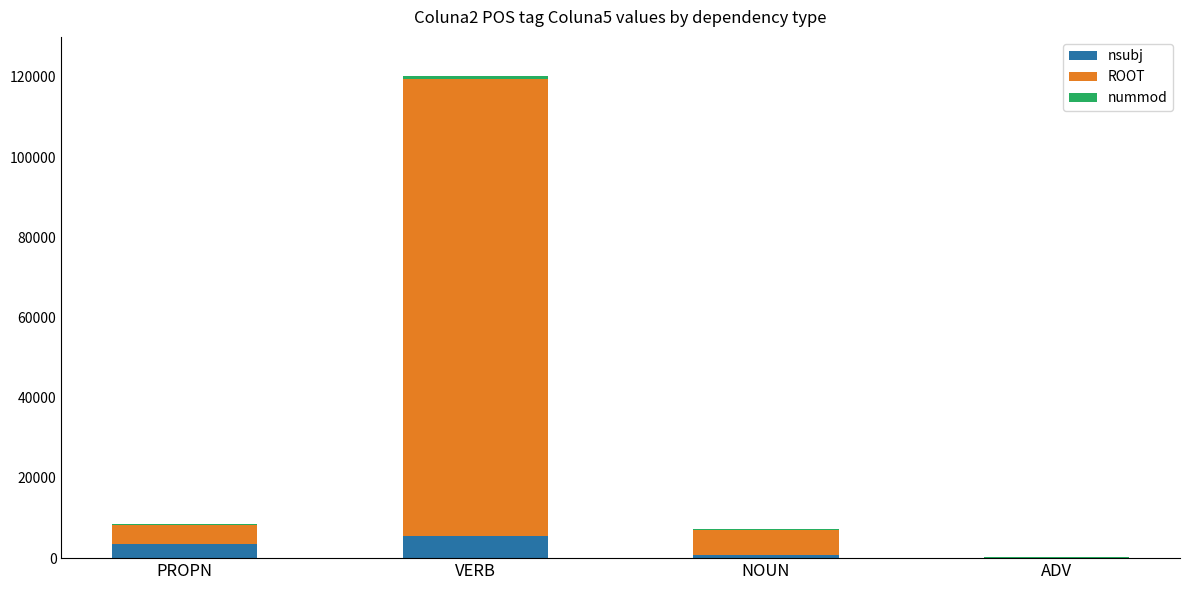

What is the sum of all nsubj values?

9959